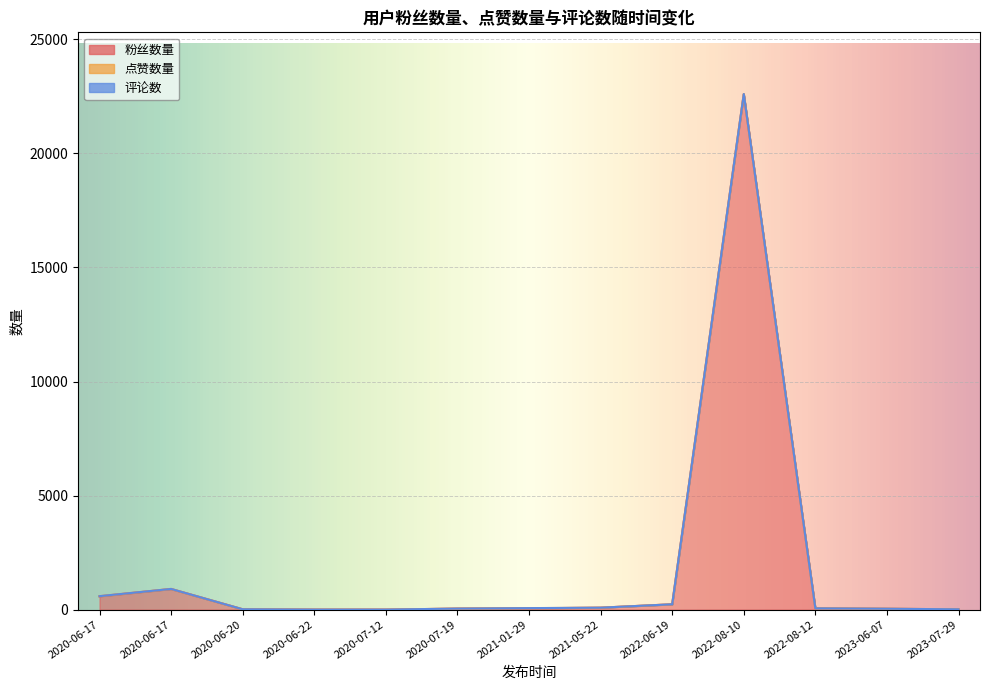

How many interior local peaks does the 粉丝数量 series have?

2